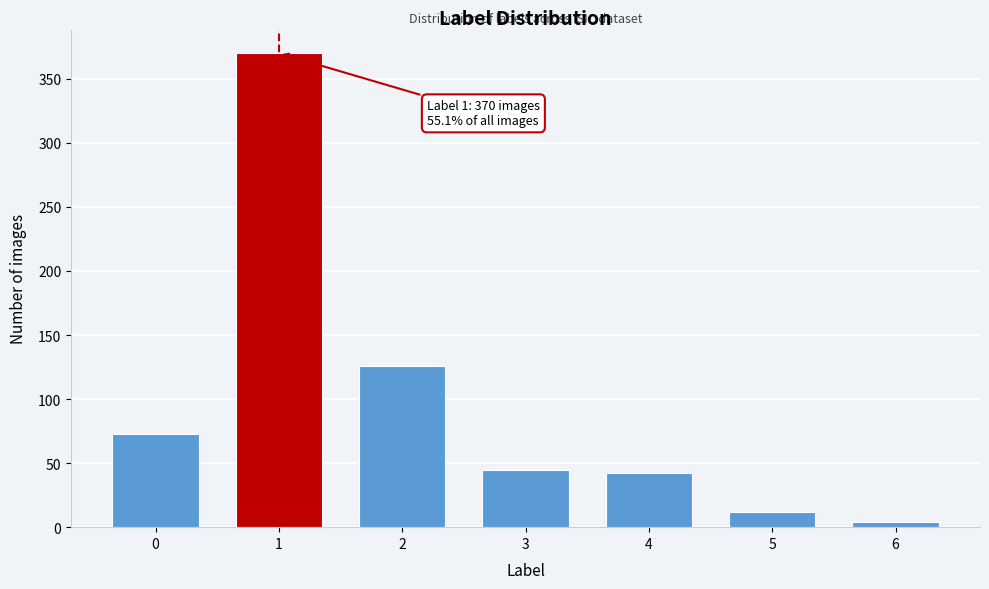

Reading right to left, what are all the values shown in this chart?

4	12	42	45	126	370	73